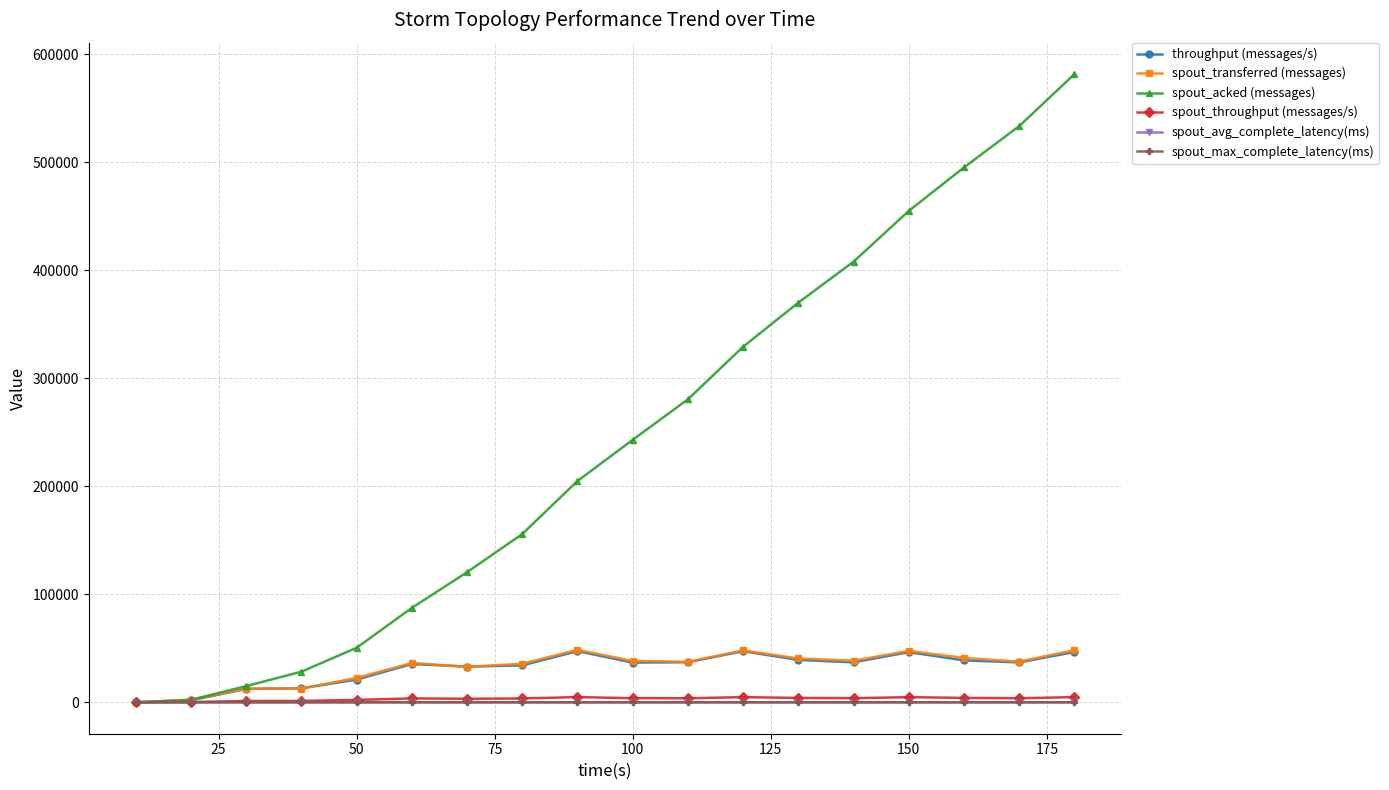

Which series has the largest total across all categories?

spout_acked (messages)